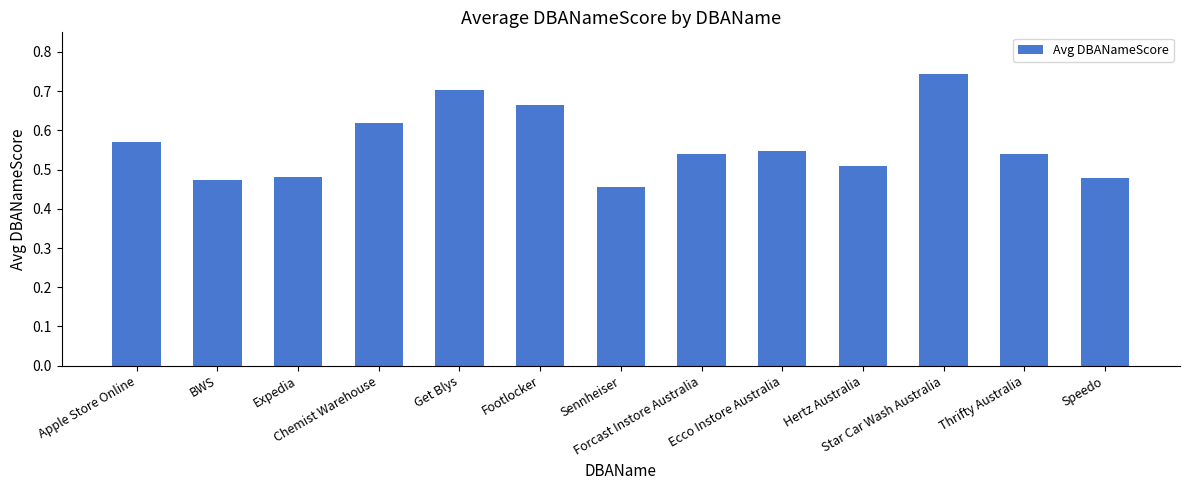

What is the difference between the maximum and second lowest values?

0.3